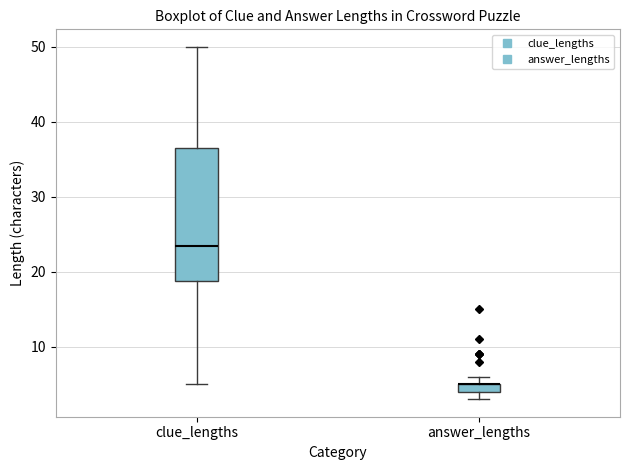

Which box is the tallest, from its lower edge to its upper edge?

clue_lengths